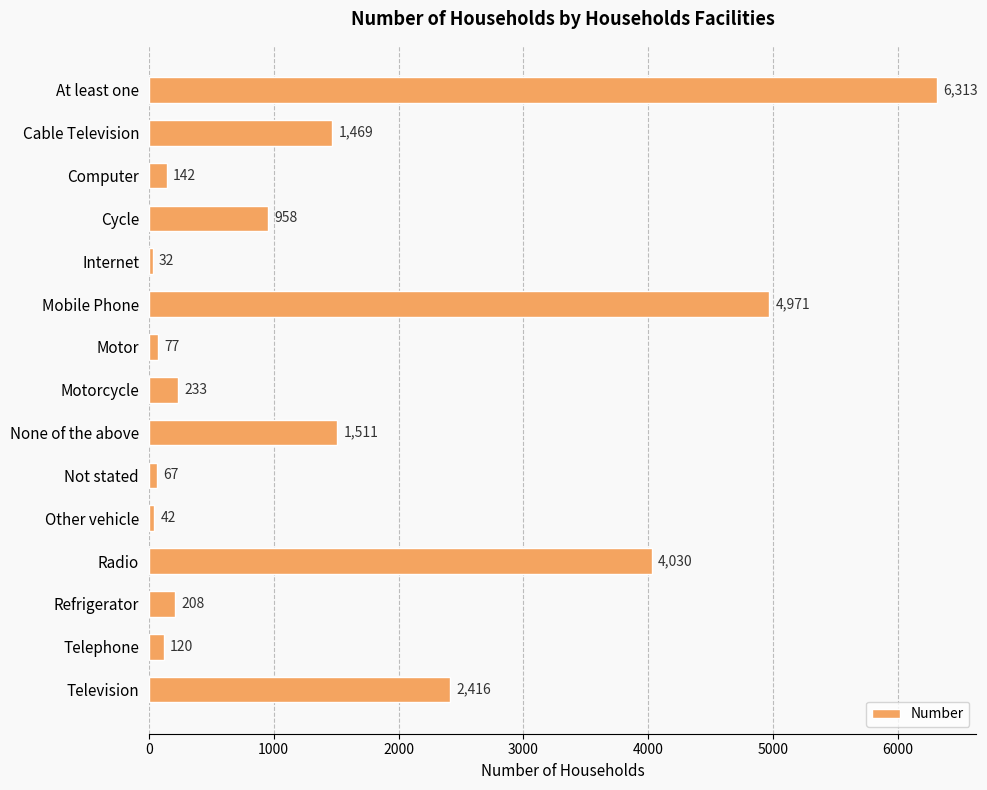

What is the value of the 6th bar from the top?

4971